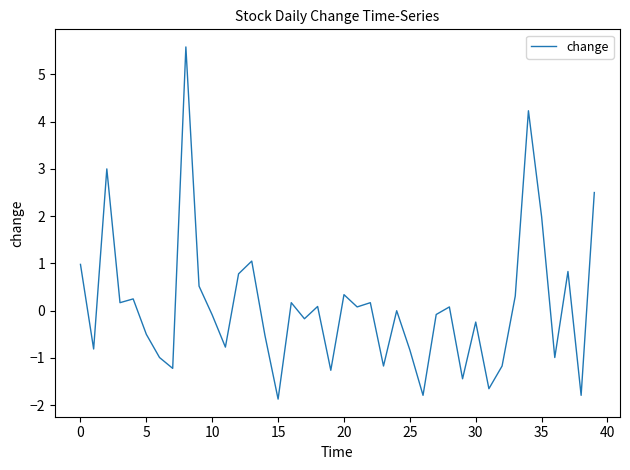

What is the smallest value displayed?

-1.9